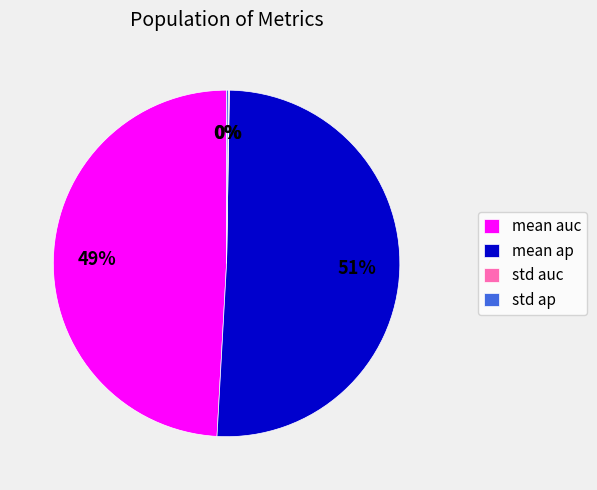

To the nearest percent, what is the difference between the largest and smallest slice percentages?

51%